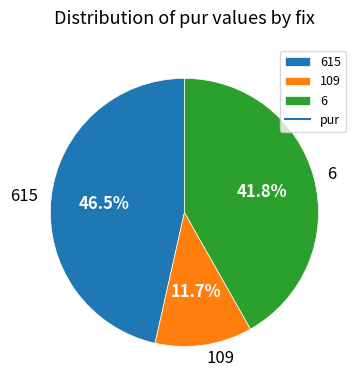

Does 6 represent more than half of the total?

No